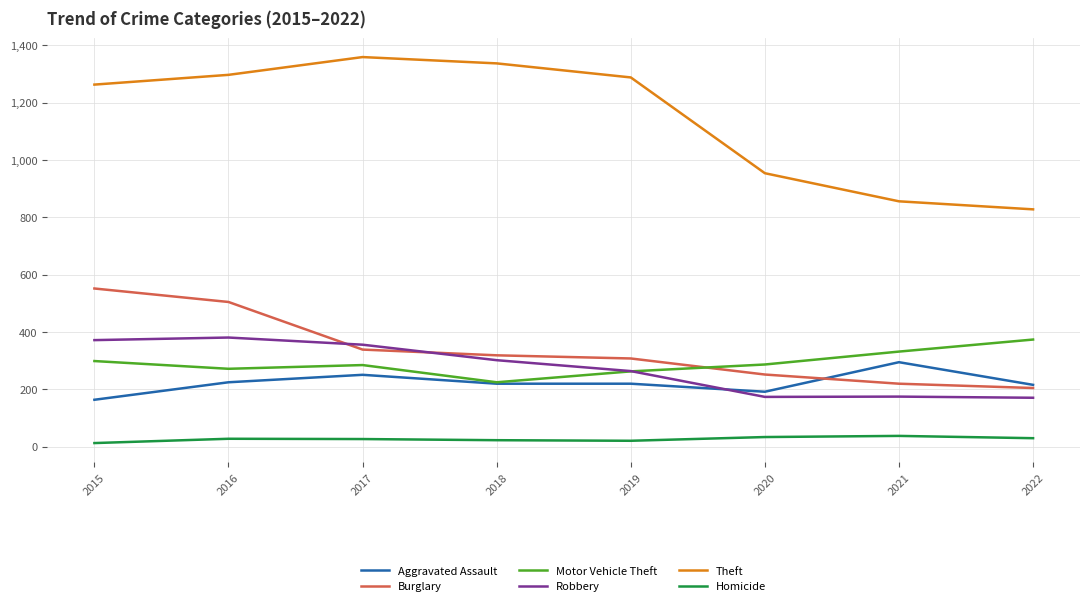

True or false: Motor Vehicle Theft and Homicide cross at least once.

False